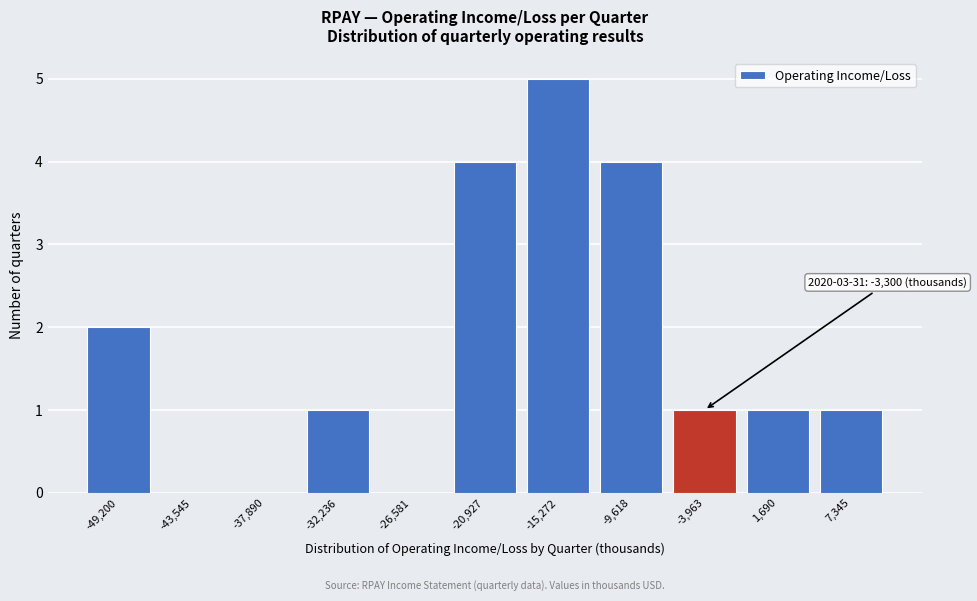

Reading right to left, what are all the values shown in this chart?

7,345=1	1,690=1	-3,963=1	-9,618=4	-15,272=5	-20,927=4	-26,581=0	-32,236=1	-37,890=0	-43,545=0	-49,200=2